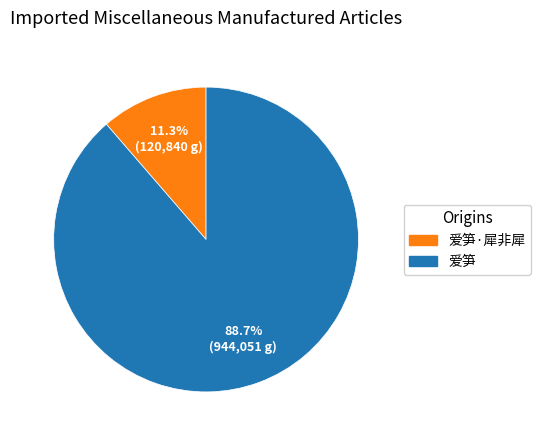

Does 爱笋·犀非犀 represent more than half of the total?

No